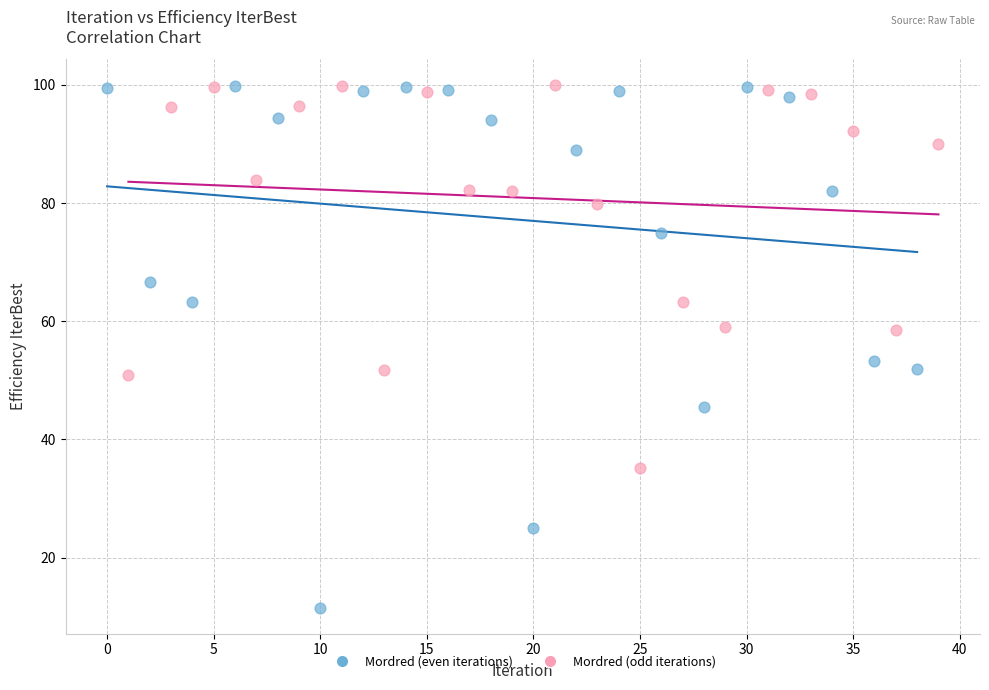

What are all the series names shown in the legend?

Mordred (even iterations), Mordred (odd iterations)